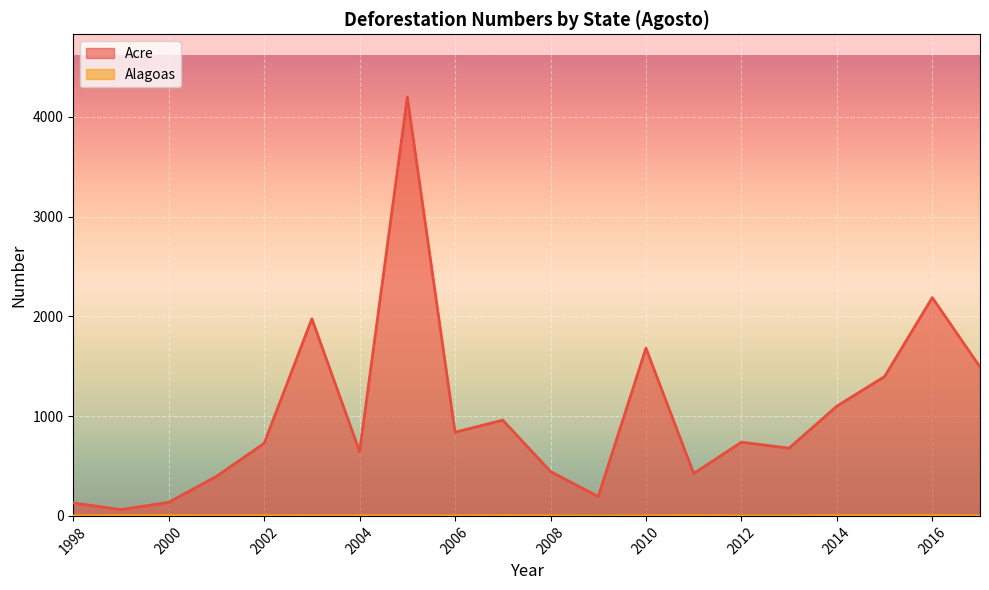

Reading left to right, list all the values displayed in this chart.

Acre: 1998=130	1999=63	2000=136	2001=396	2002=728	2003=1976	2004=645	2005=4198	2006=839	2007=960	2008=445	2009=194	2010=1682	2011=425	2012=739	2013=679	2014=1100	2015=1397	2016=2188	2017=1493
Alagoas: 1998=1	1999=3	2000=4	2001=1	2002=3	2003=2	2004=2	2005=2	2006=1	2007=3	2008=1	2009=0	2010=1	2011=4	2012=0	2013=0	2014=3	2015=3	2016=5	2017=1